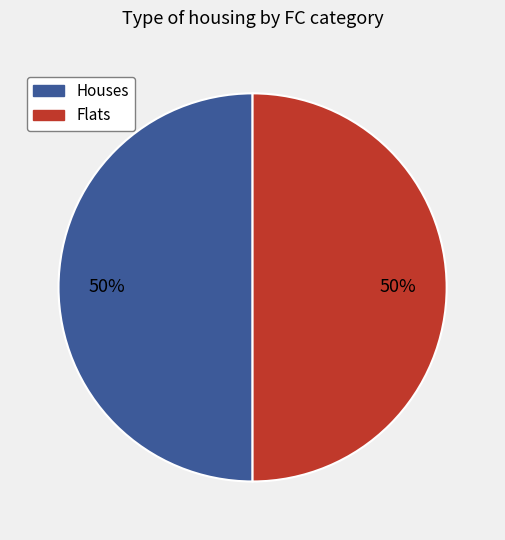

To the nearest percent, what is the average slice percentage?

50%